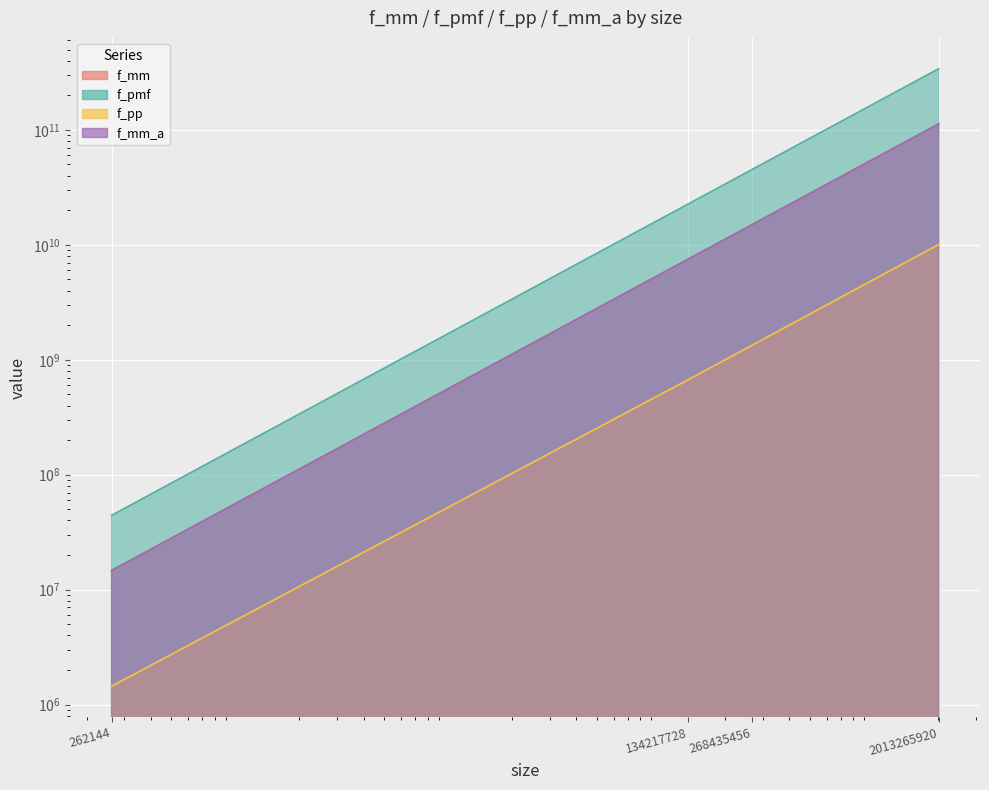

How many values in the f_mm series exceed 15028000000?

1